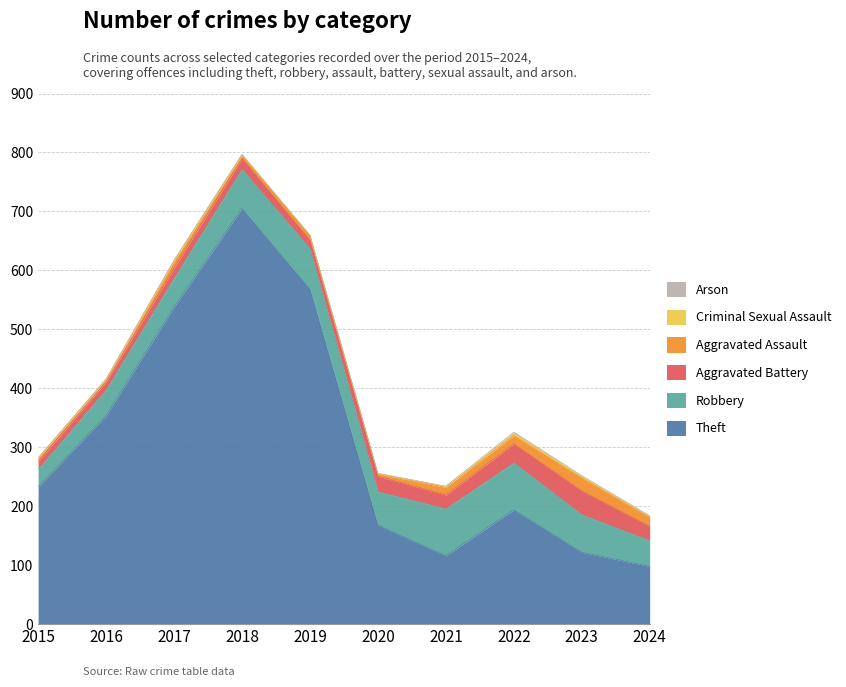

What is the difference between the highest and lowest values at 2019?

568